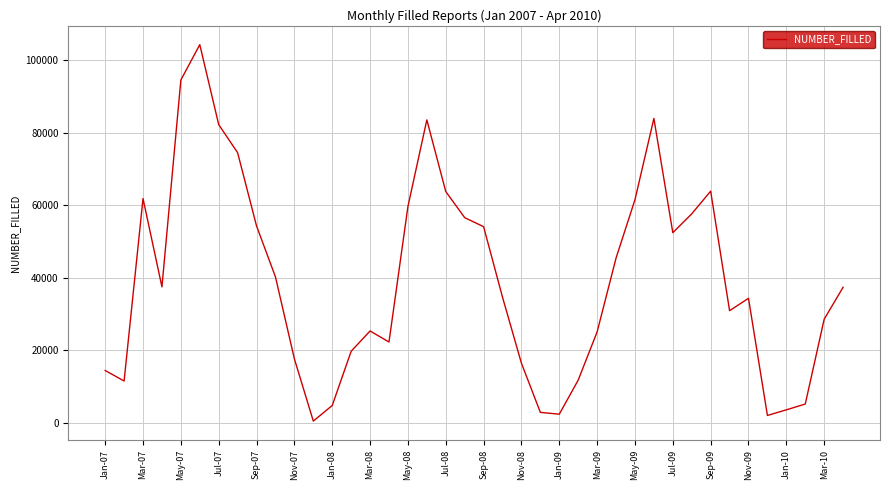

What is the maximum value shown in the chart?

104250